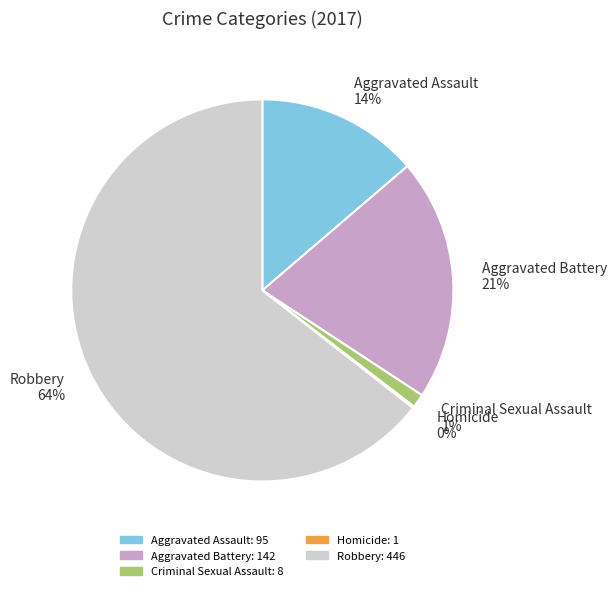

Is it true that Aggravated Assault is 14% of the pie?

True